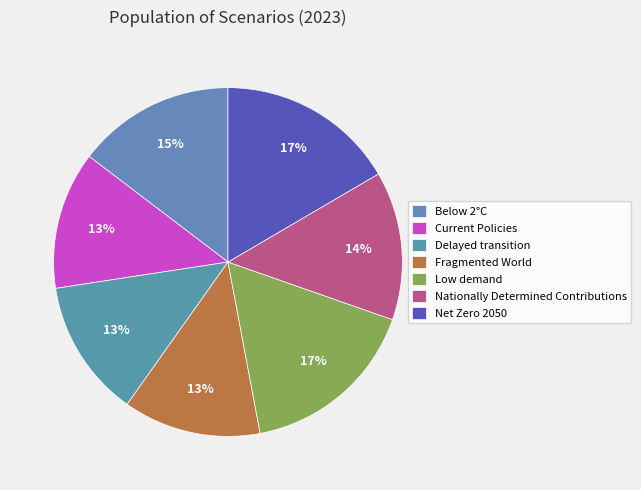

Is Nationally Determined Contributions the majority of the pie?

No